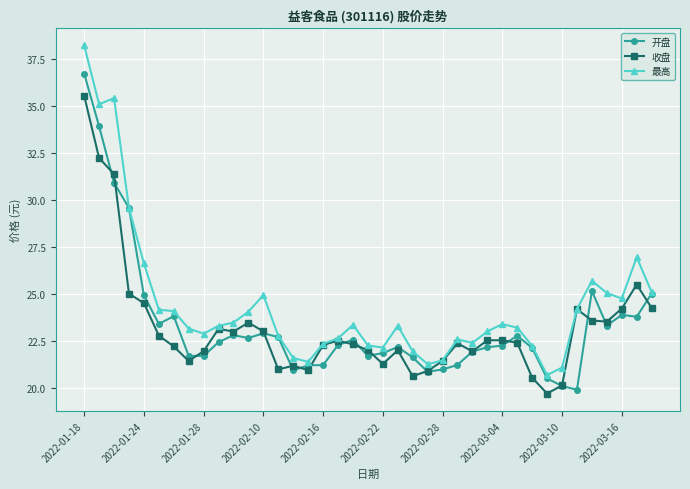

True or false: 收盘 has more than 1 points higher than both neighbors.

True